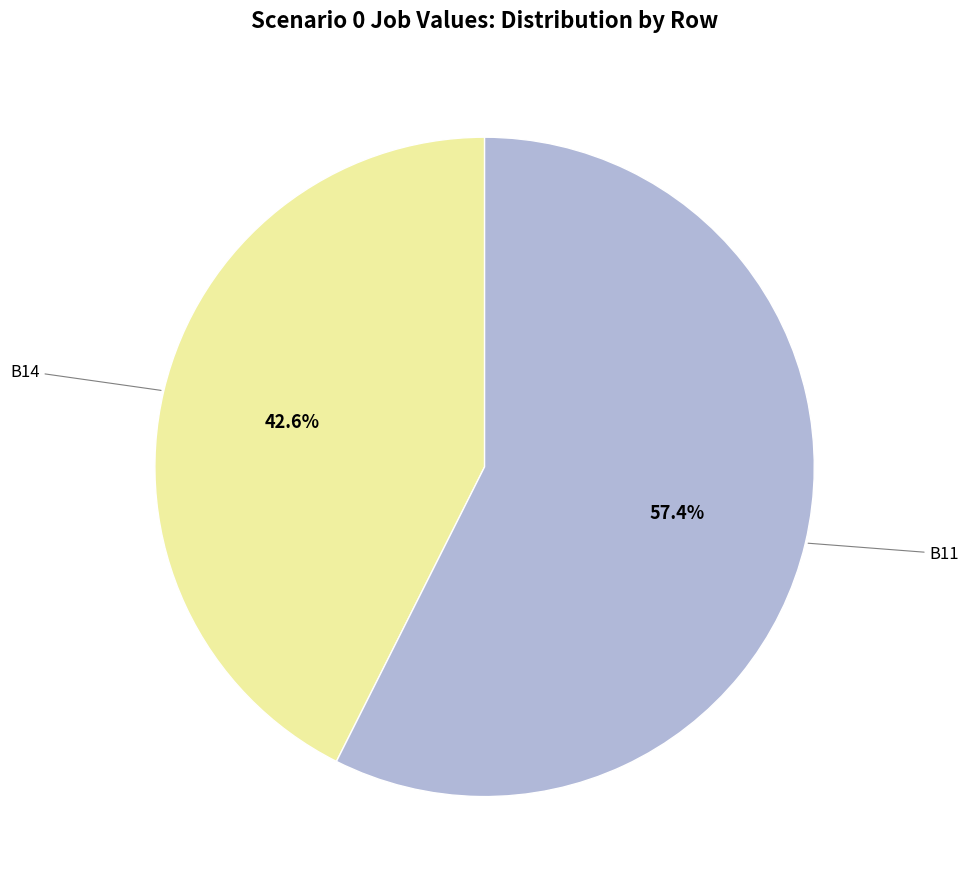

How many slices are in this pie chart?

2